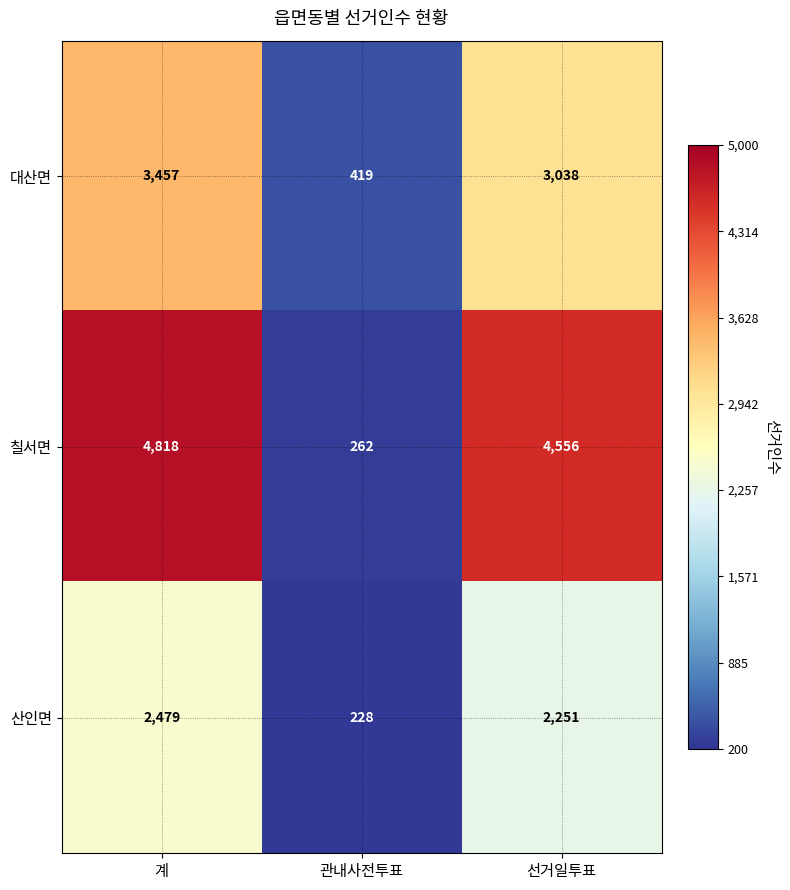

True or false: 대산면 has a value of 4800 at 선거일투표.

False